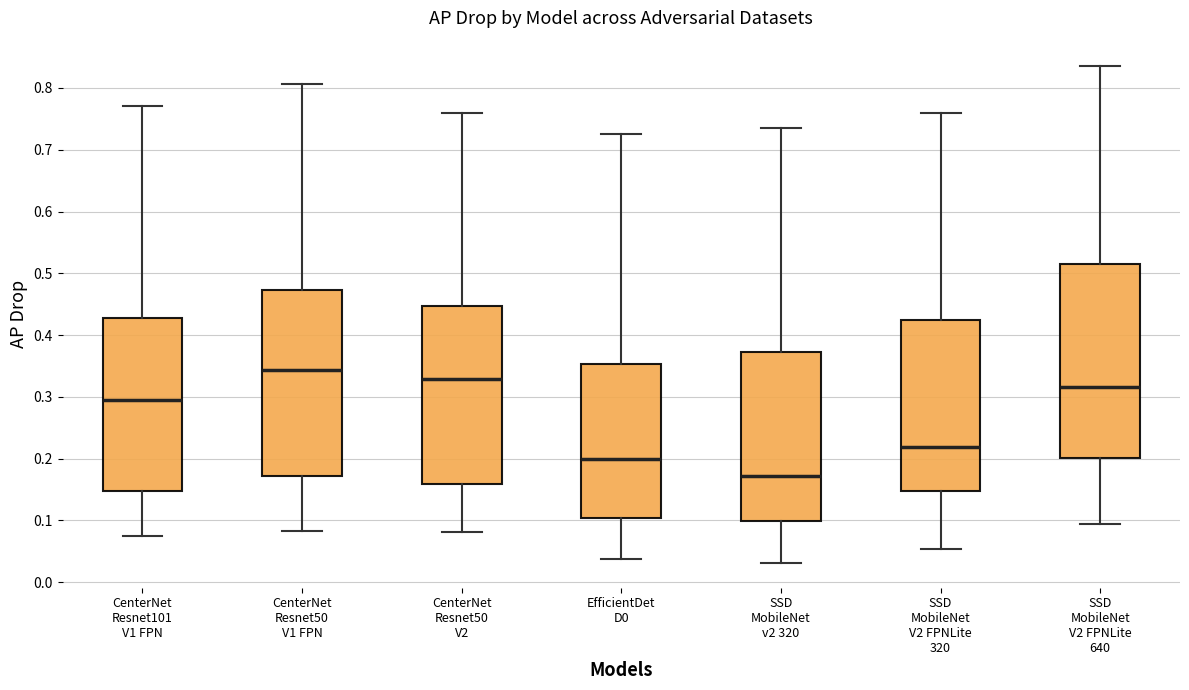

Reading left to right, read every box against the y-axis: the position of its median line, the range the box covers, and the ends of its whiskers. The values are not printed on the chart, so give them approximately, as read against the axis.

CenterNet Resnet101 V1 FPN: median 0.30, box 0.15 to 0.43, whiskers 0.07 to 0.77
CenterNet Resnet50 V1 FPN: median 0.34, box 0.17 to 0.47, whiskers 0.08 to 0.81
CenterNet Resnet50 V2: median 0.33, box 0.16 to 0.45, whiskers 0.08 to 0.76
EfficientDet D0: median 0.20, box 0.10 to 0.35, whiskers 0.04 to 0.73
SSD MobileNet v2 320: median 0.17, box 0.10 to 0.37, whiskers 0.03 to 0.73
SSD MobileNet V2 FPNLite 320: median 0.22, box 0.15 to 0.42, whiskers 0.05 to 0.76
SSD MobileNet V2 FPNLite 640: median 0.32, box 0.20 to 0.52, whiskers 0.09 to 0.84